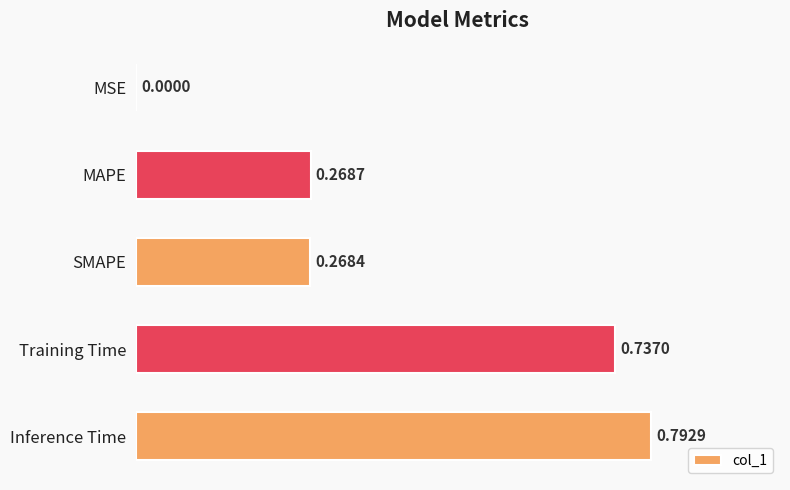

What is the sum of the values at Training Time and SMAPE?

1.0